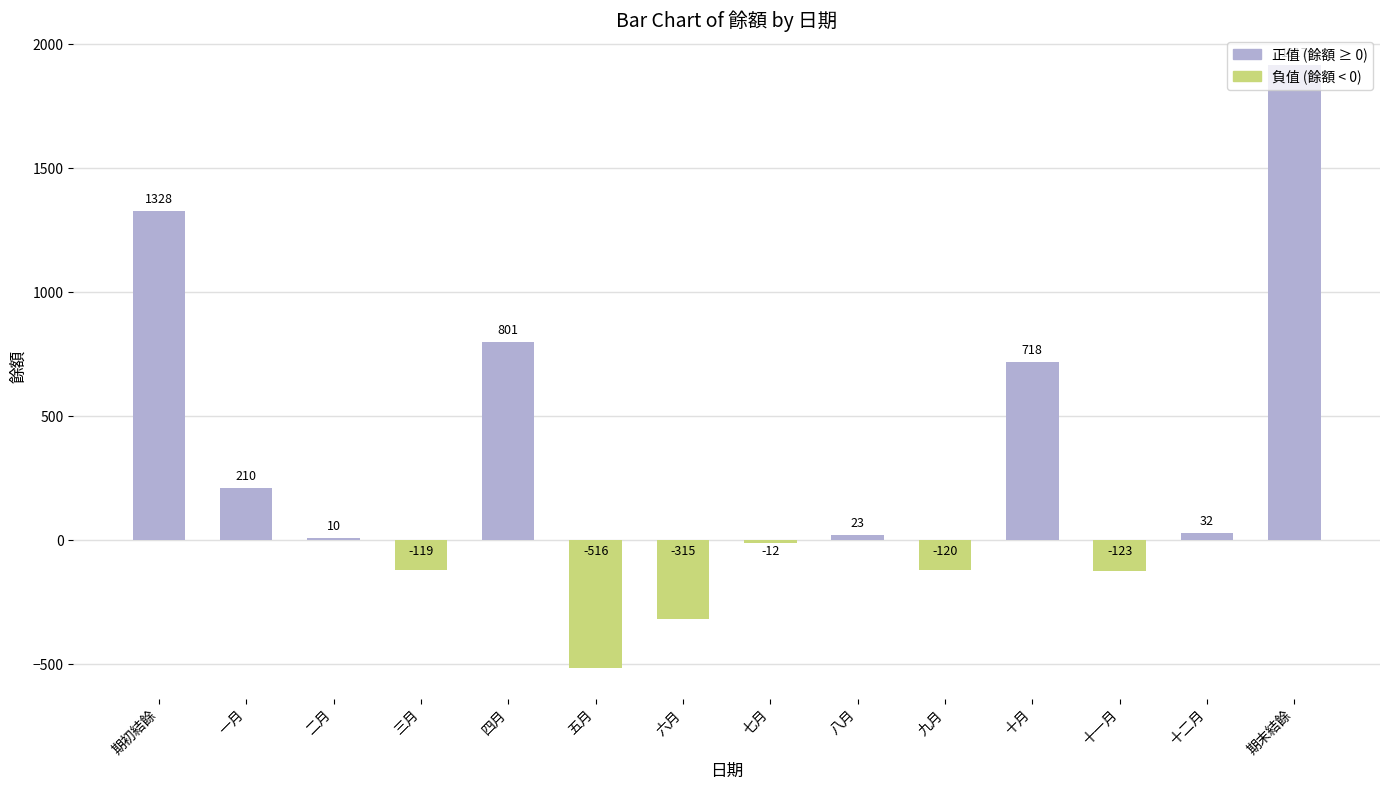

What is the smallest value displayed?

-516